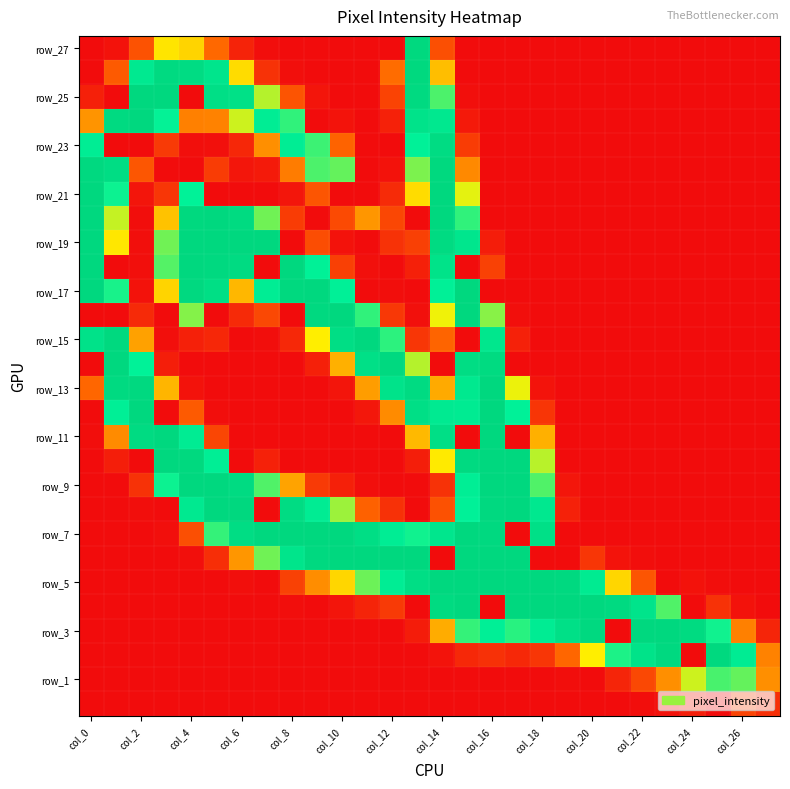

At which category is the sum across all series the highest?

col_14